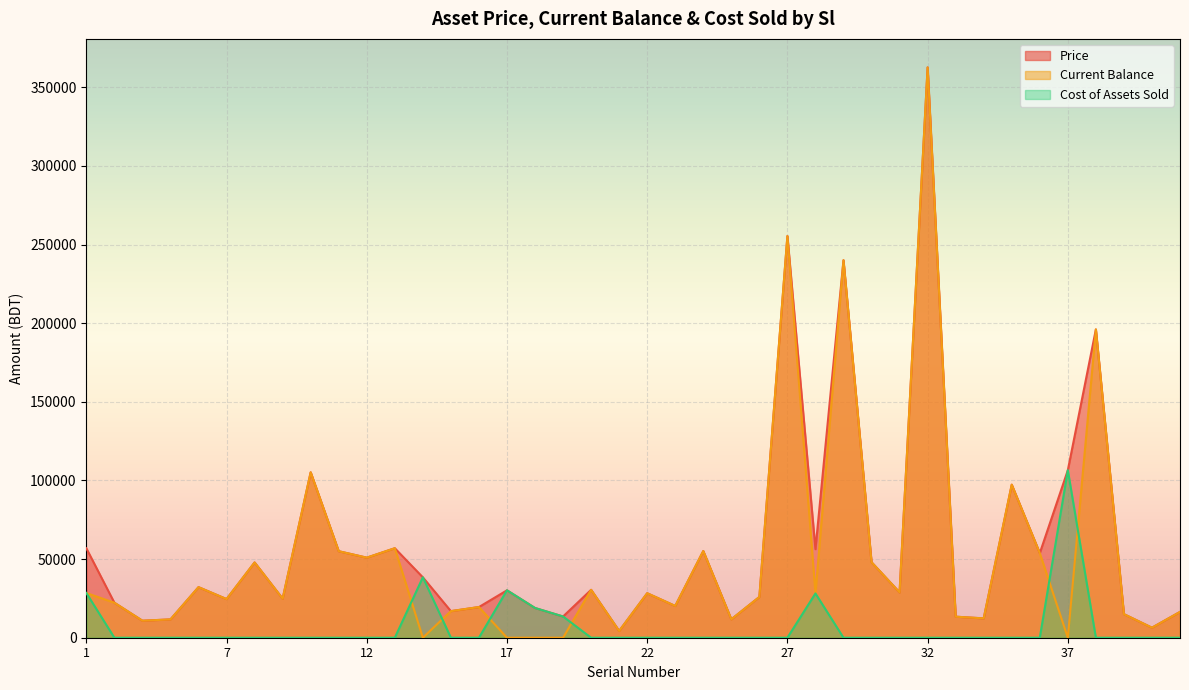

Reading left to right, list all the values displayed in this chart.

Price: 1=56862.0	2=22253.0	3=10810.0	5=11653.0	6=32151.0	7=24570.0	8=47855.0	9=24830.0	10=105164.0	11=55000.0	12=50900.0	13=56900.0	14=38400.0	15=16900.0	16=19500.0	17=30145.8	18=18900.0	19=13500.0	20=30450.0	21=4300.0	22=28288.0	23=20199.0	24=55106.0	25=11700.0	26=25920.0	27=255360.0	28=56300.0	29=240000.0	30=48000.0	31=28800.0	32=362600.0	33=13375.0	34=12300.0	35=97300.0	36=53770.0	37=106500.0	38=196000.0	39=15000.0	40=6375.0	41=16408.0
Current Balance: 1=28431.0	2=22253.0	3=10810.0	5=11653.0	6=32151.0	7=24570.0	8=47855.0	9=24830.0	10=105164.0	11=55000.0	12=50900.0	13=56900.0	14=0.0	15=16900.0	16=19500.0	17=0.0	18=0.0	19=0.0	20=30450.0	21=4300.0	22=28288.0	23=20199.0	24=55106.0	25=11700.0	26=25920.0	27=255360.0	28=28150.0	29=240000.0	30=48000.0	31=28800.0	32=362600.0	33=13375.0	34=12300.0	35=97300.0	36=53770.0	37=0.0	38=196000.0	39=15000.0	40=6375.0	41=16408.0
Cost of Assets Sold: 1=28431.0	2=0.0	3=0.0	5=0.0	6=0.0	7=0.0	8=0.0	9=0.0	10=0.0	11=0.0	12=0.0	13=0.0	14=38400.0	15=0.0	16=0.0	17=30145.8	18=18900.0	19=13500.0	20=0.0	21=0.0	22=0.0	23=0.0	24=0.0	25=0.0	26=0.0	27=0.0	28=28150.0	29=0.0	30=0.0	31=0.0	32=0.0	33=0.0	34=0.0	35=0.0	36=0.0	37=106500.0	38=0.0	39=0.0	40=0.0	41=0.0